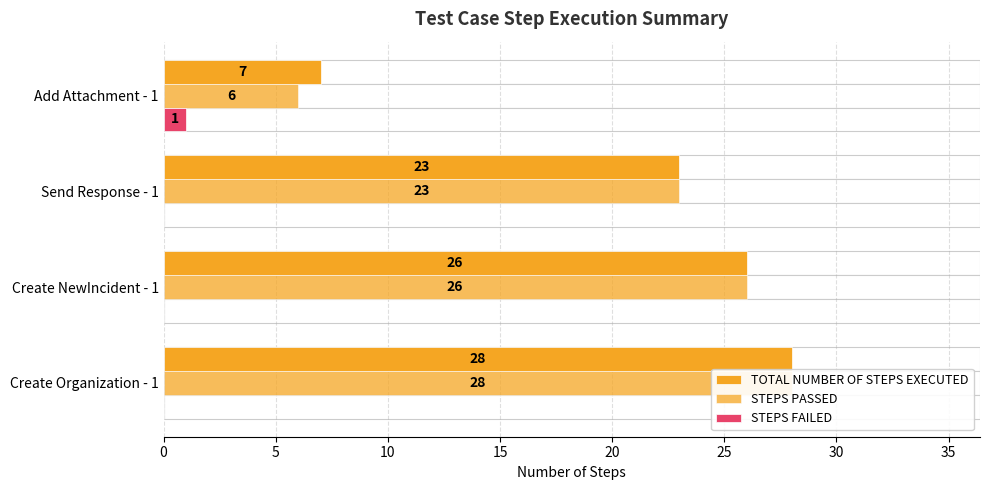

What is the difference between the second highest and minimum values in the STEPS PASSED series?

20